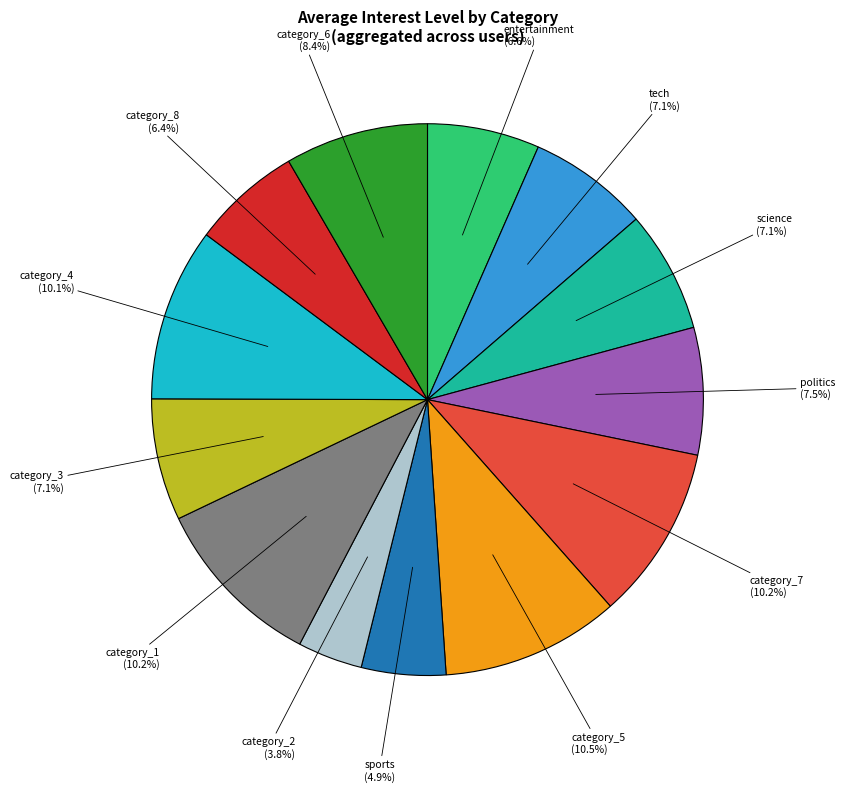

How many segments does this pie chart have?

13